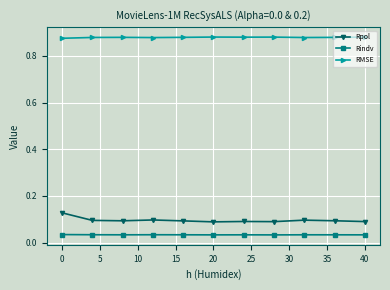

What is the sum of all Rindv values?

0.4